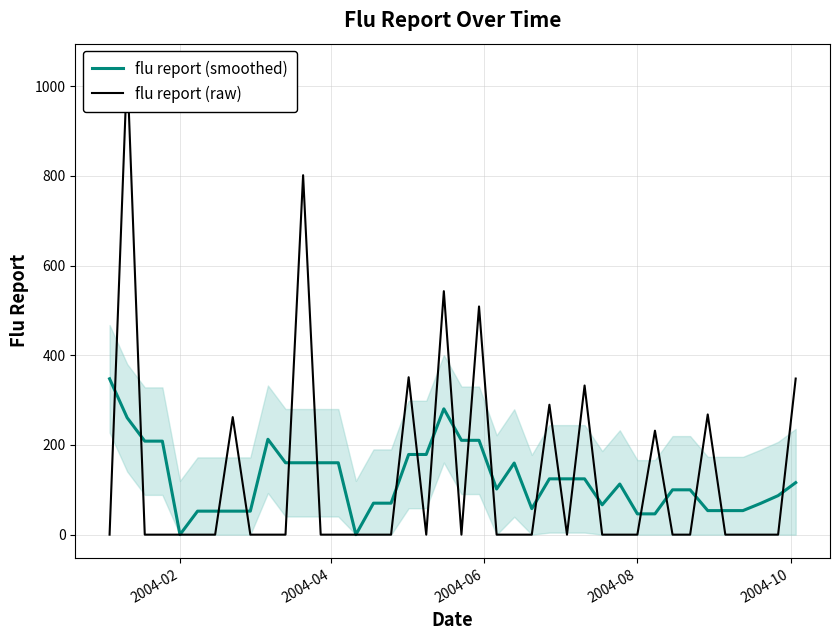

Which series has the largest total across all categories?

flu report (raw)